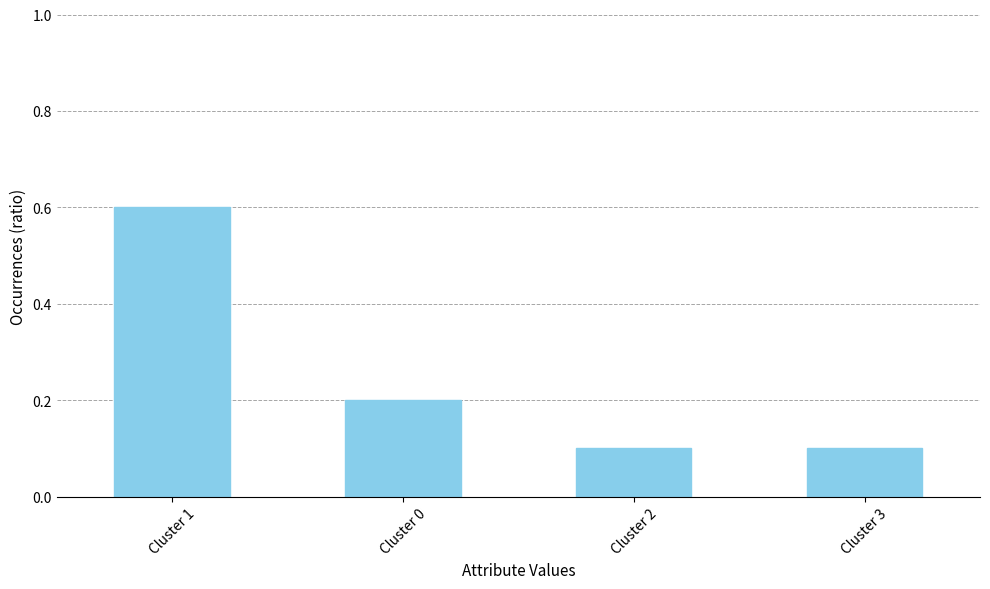

What is the difference between the maximum and second lowest values?

0.5